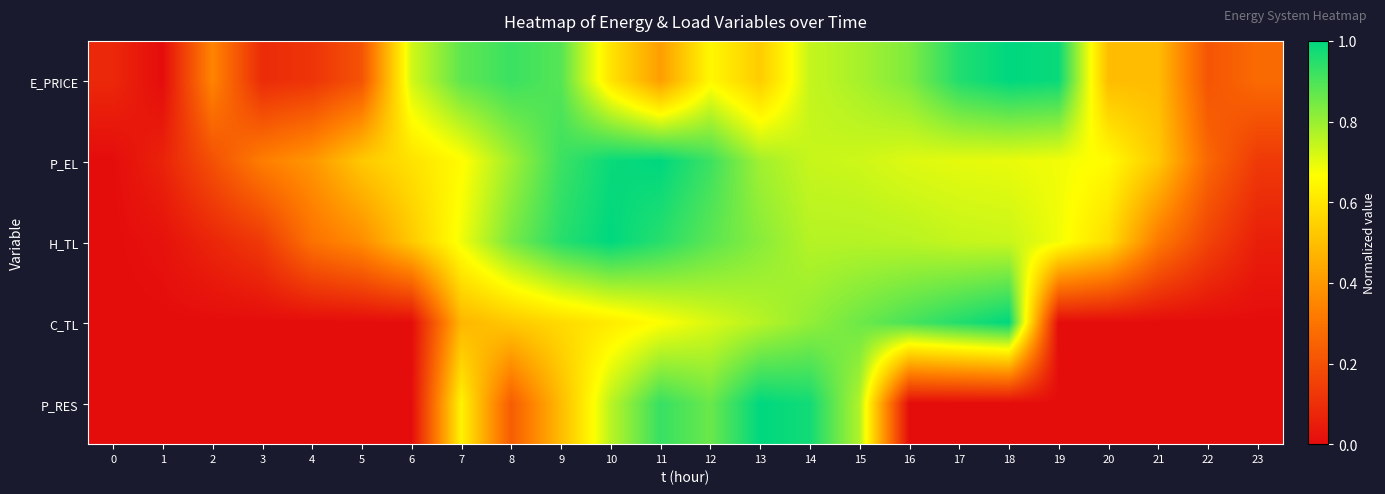

Reading right to left, extract all data points from this chart.

E_PRICE: 23=0.3	22=0.2	21=0.5	20=0.5	19=1.0	18=1.0	17=1.0	16=0.8	15=0.8	14=0.7	13=0.5	12=0.6	11=0.4	10=0.6	9=0.9	8=0.9	7=0.9	6=0.7	5=0.2	4=0.1	3=0.1	2=0.3	1=0.0	0=0.1
P_EL: 23=0.1	22=0.3	21=0.5	20=0.7	19=0.7	18=0.7	17=0.7	16=0.7	15=0.7	14=0.7	13=0.8	12=0.9	11=1.0	10=1.0	9=0.9	8=0.8	7=0.7	6=0.6	5=0.5	4=0.4	3=0.3	2=0.2	1=0.1	0=0.0
H_TL: 23=0.1	22=0.2	21=0.3	20=0.6	19=0.7	18=0.7	17=0.7	16=0.8	15=0.8	14=0.8	13=0.8	12=0.9	11=0.9	10=1.0	9=0.9	8=0.8	7=0.7	6=0.5	5=0.4	4=0.3	3=0.1	2=0.1	1=0.0	0=0.0
C_TL: 23=0.0	22=0.0	21=0.0	20=0.0	19=0.0	18=1.0	17=1.0	16=0.9	15=0.9	14=0.8	13=0.8	12=0.7	11=0.7	10=0.6	9=0.6	8=0.5	7=0.5	6=0.0	5=0.0	4=0.0	3=0.0	2=0.0	1=0.0	0=0.0
P_RES: 23=0.0	22=0.0	21=0.0	20=0.0	19=0.0	18=0.0	17=0.0	16=0.0	15=0.8	14=1.0	13=1.0	12=0.9	11=0.9	10=0.8	9=0.5	8=0.2	7=0.6	6=0.0	5=0.0	4=0.0	3=0.0	2=0.0	1=0.0	0=0.0